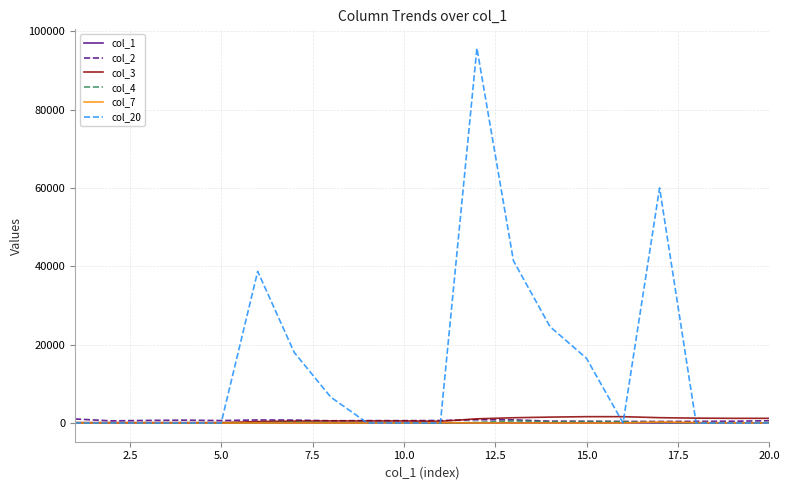

What is the greatest value displayed?

95700